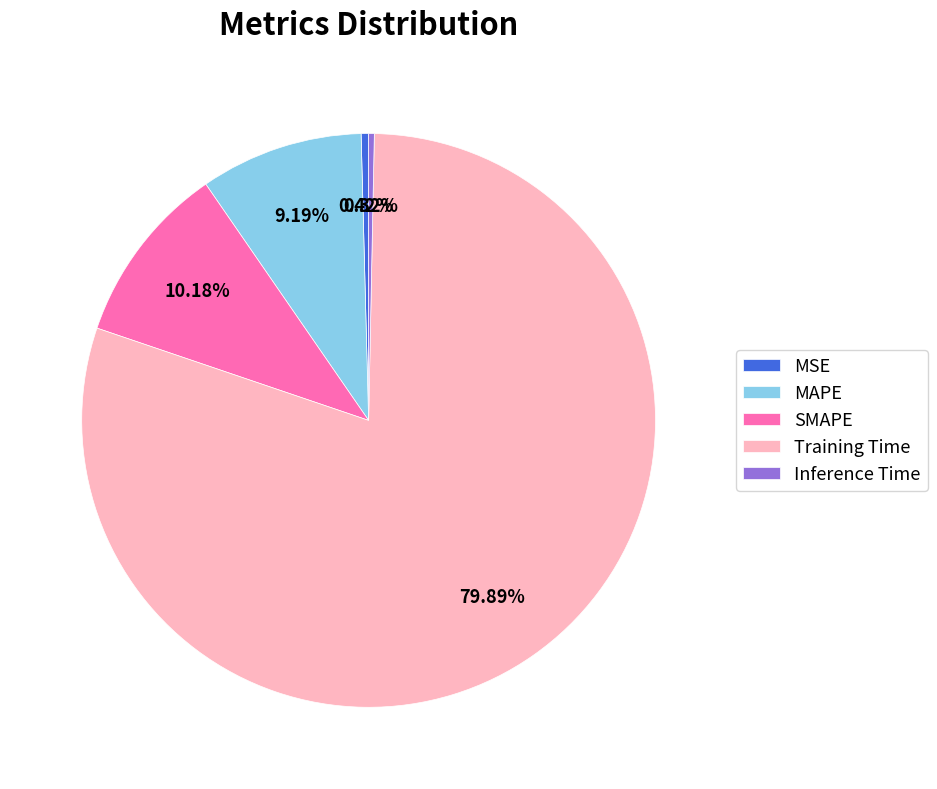

Between Training Time and SMAPE, which is larger?

Training Time